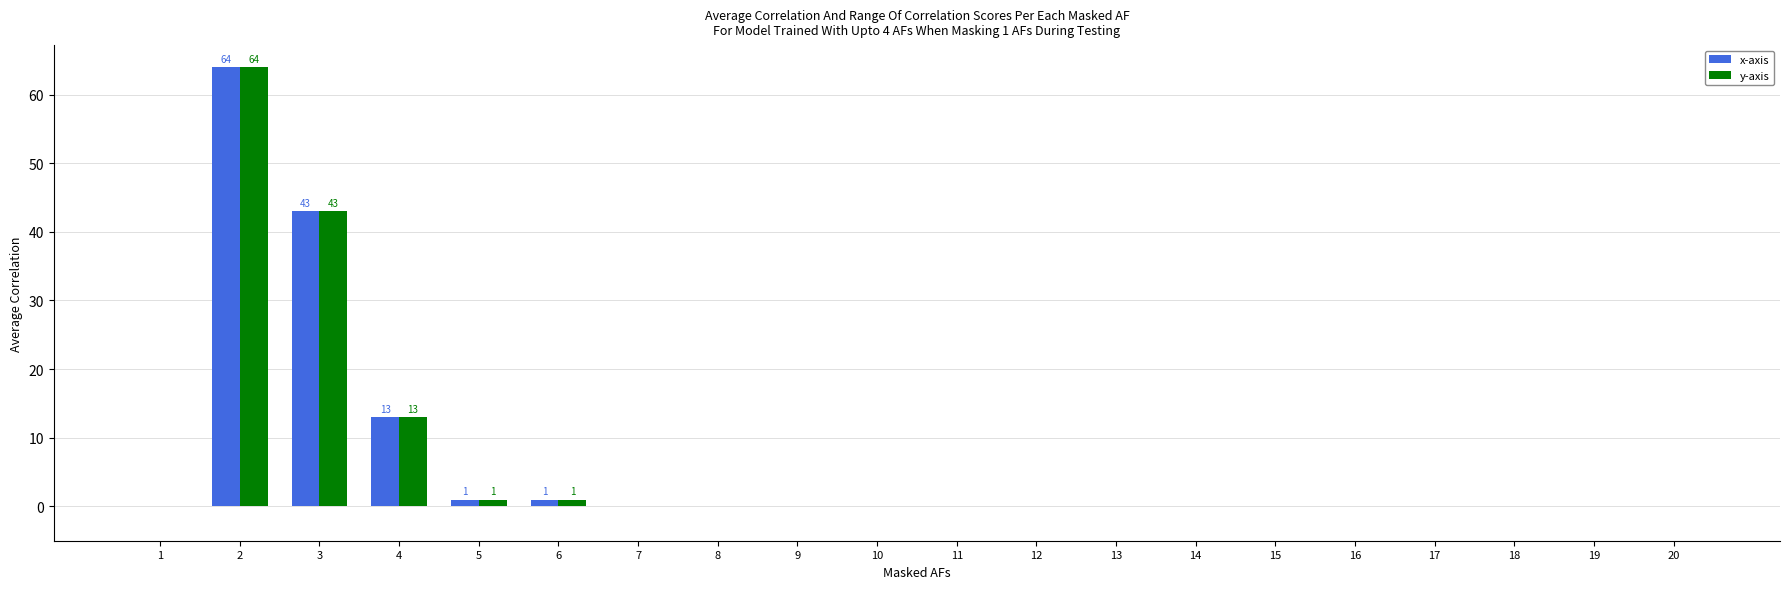

What is the maximum value for x-axis?

64